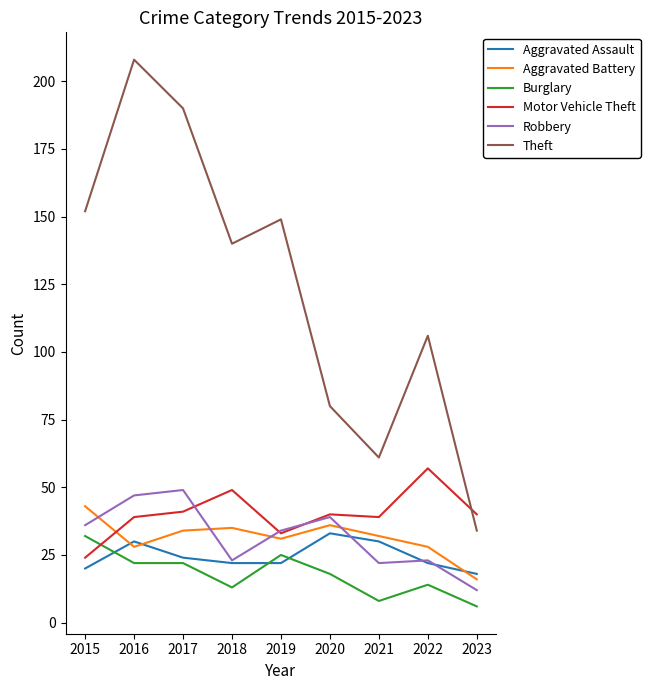

Between 2021 and 2023, which series saw the biggest shift?

Theft